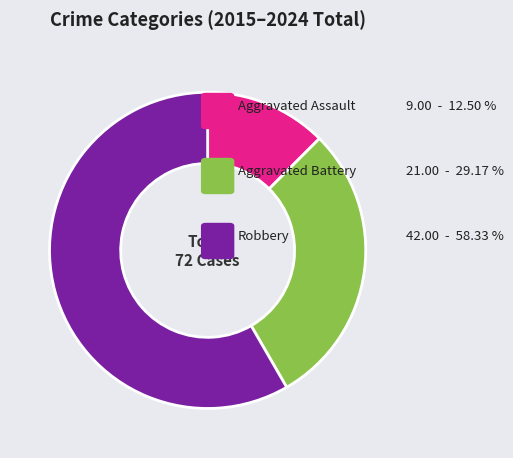

How many segments does this pie chart have?

3